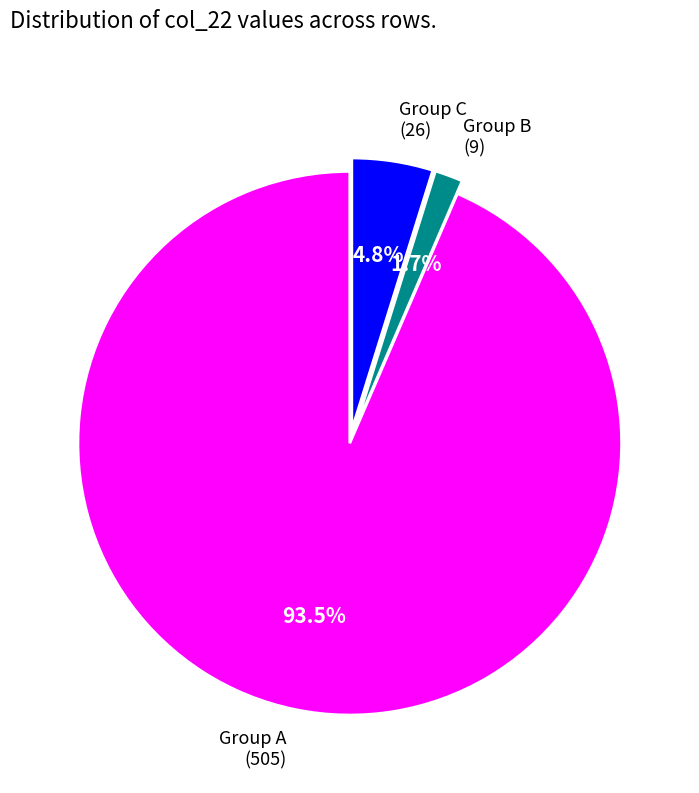

Do Group C (26) and Group B (9) together represent more than half of the pie?

No